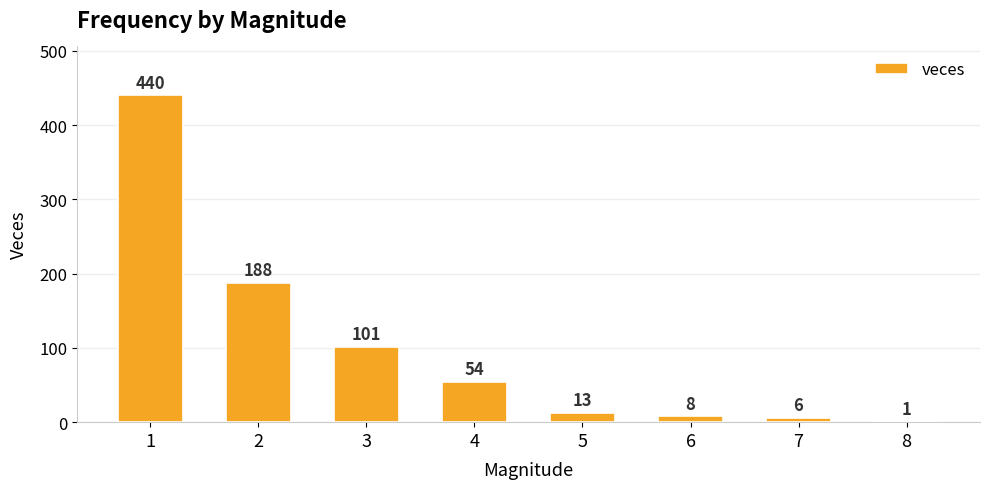

How many distinct data groups are displayed?

1